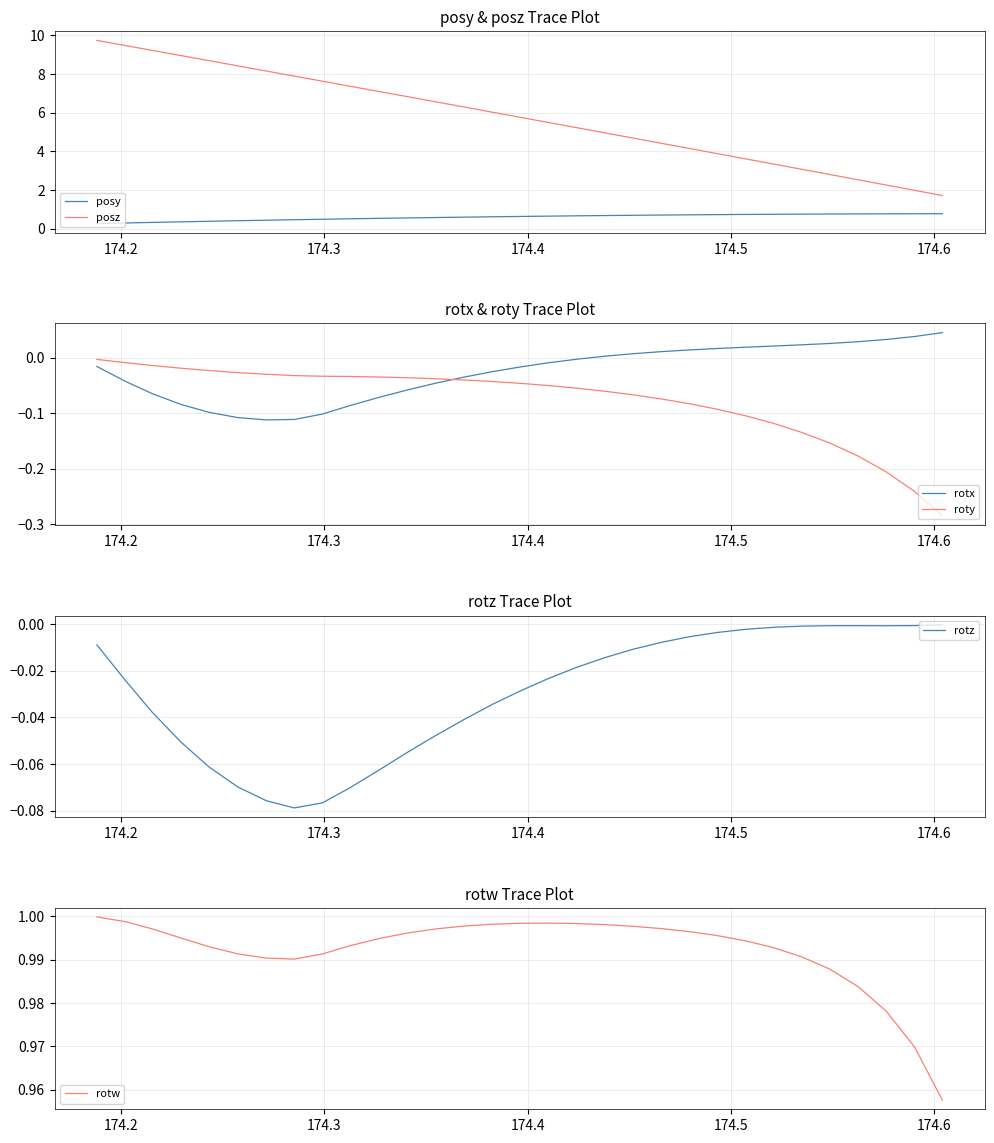

What are all the series names shown in the legend?

posy, posz, rotx, roty, rotz, rotw